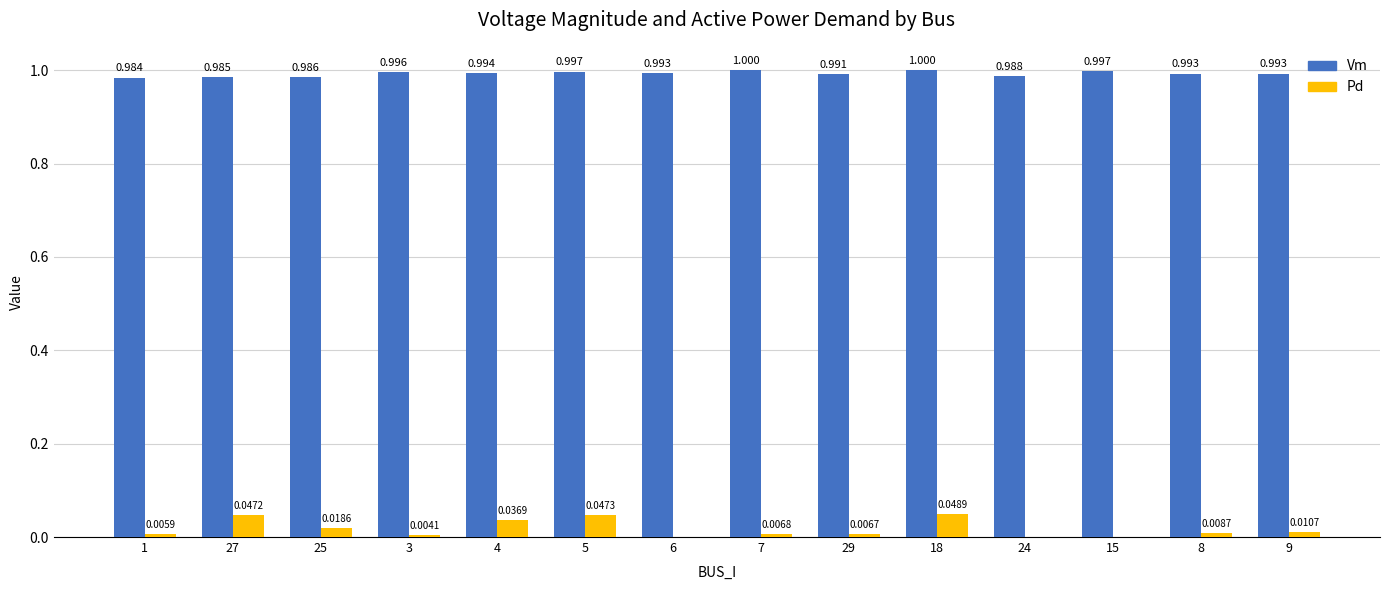

The value of Vm at 15 is 1.0. True or false?

True